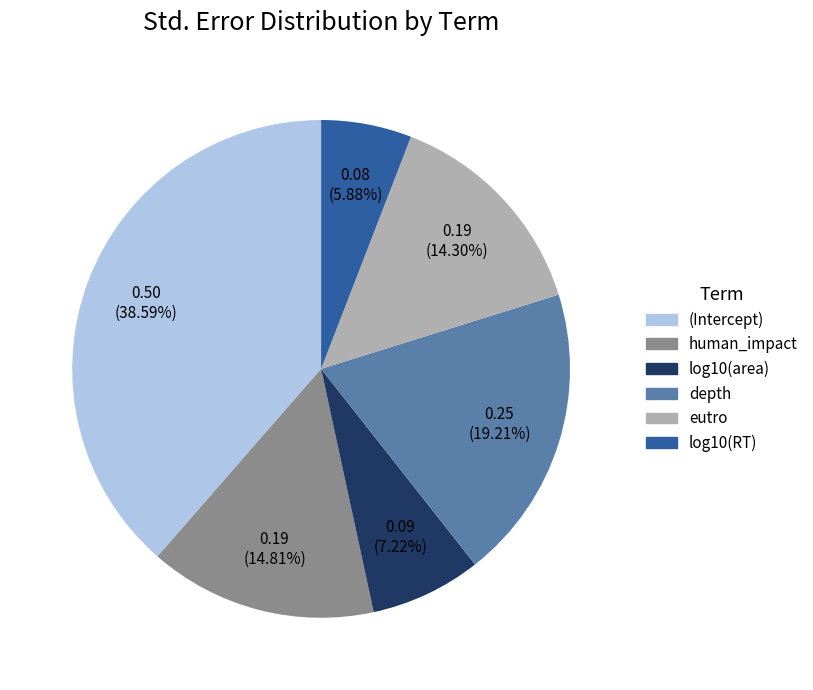

What is the smallest slice in the pie chart?

log10(RT)